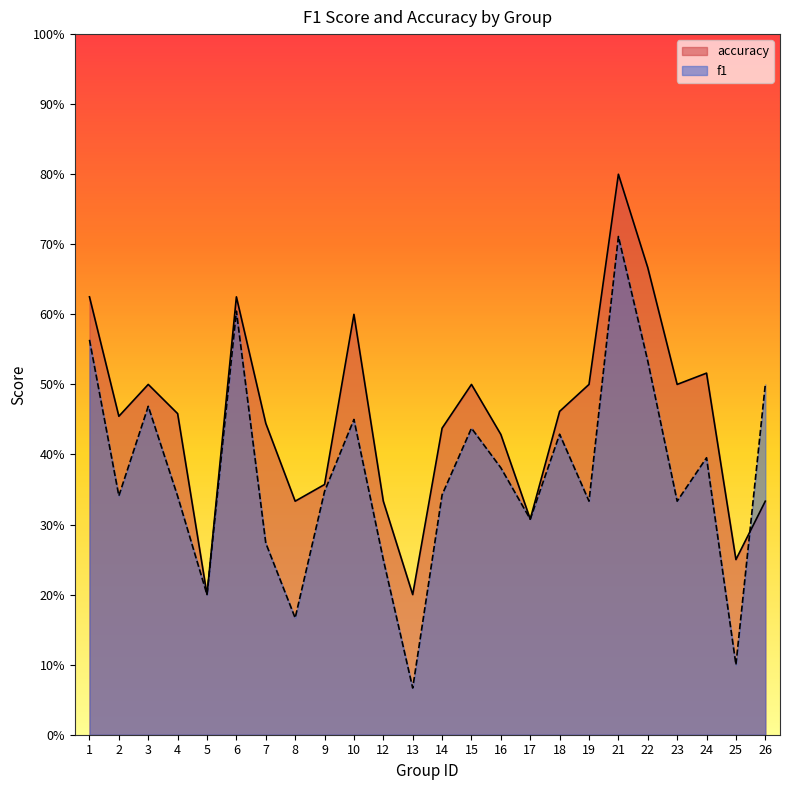

Reading left to right, what are all the values shown in this chart?

f1: 0.6	0.3	0.5	0.3	0.2	0.6	0.3	0.2	0.3	0.5	0.2	0.1	0.3	0.4	0.4	0.3	0.4	0.3	0.7	0.5	0.3	0.4	0.1	0.5
accuracy: 0.6	0.5	0.5	0.5	0.2	0.6	0.4	0.3	0.4	0.6	0.3	0.2	0.4	0.5	0.4	0.3	0.5	0.5	0.8	0.7	0.5	0.5	0.2	0.3